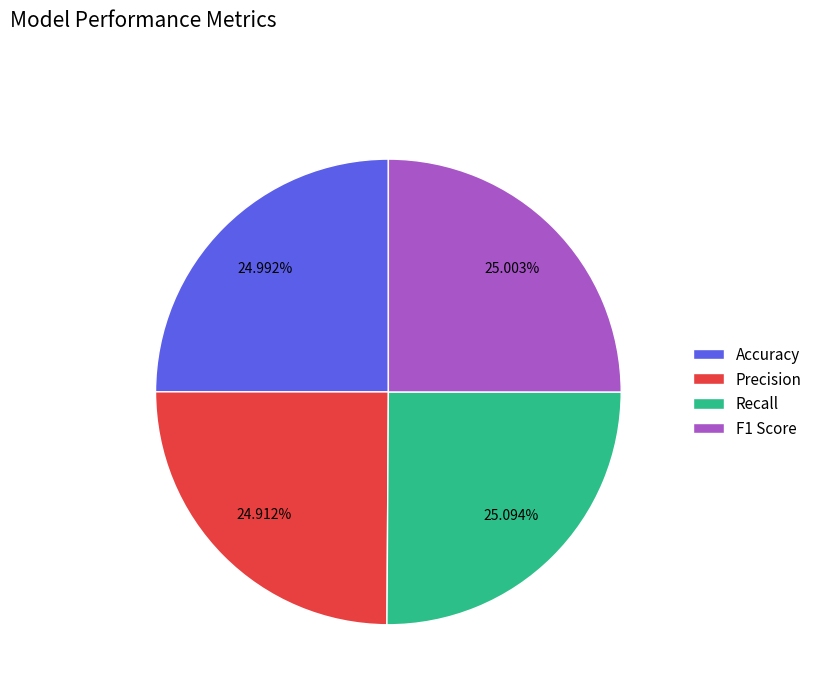

Count the number of slices in the pie.

4